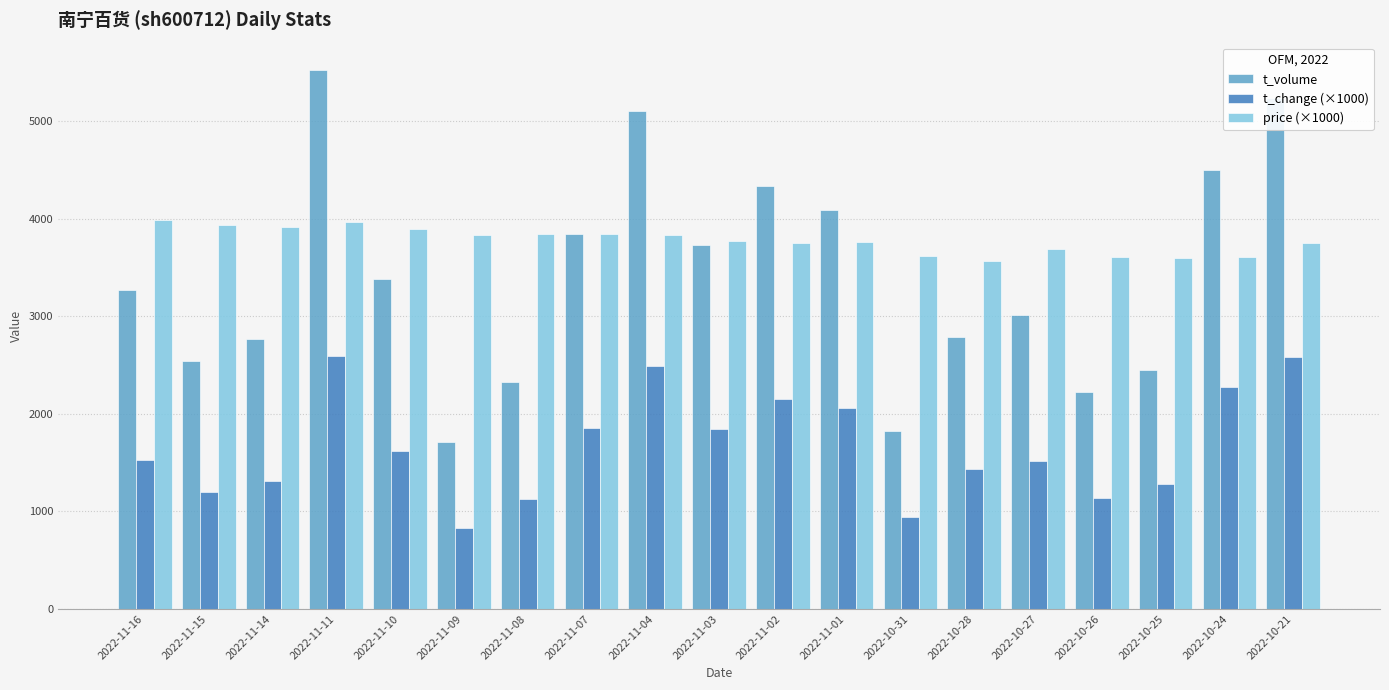

What is the difference between the price (×1000) values at 2022-11-16 and 2022-10-27?

300